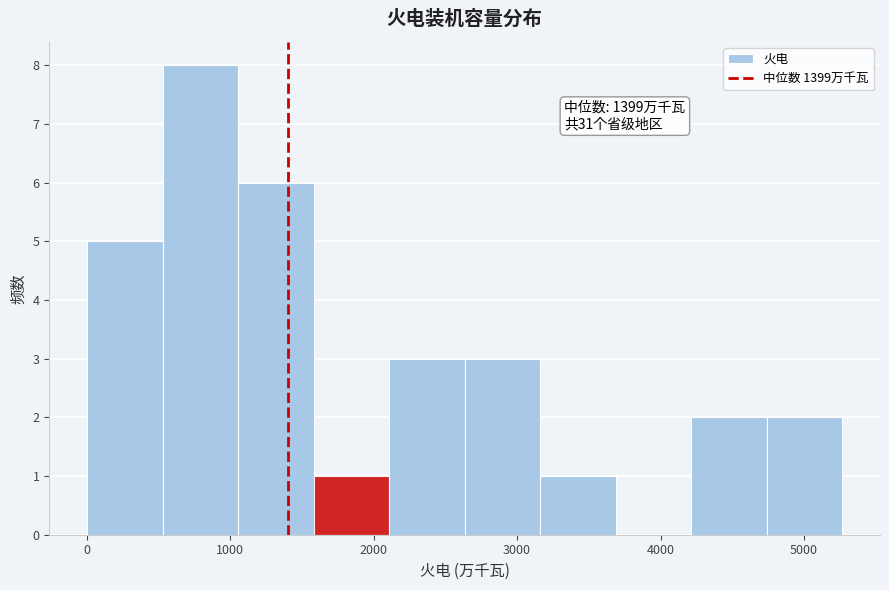

Over which range of the x-axis is the bar tallest?

500 to 1100